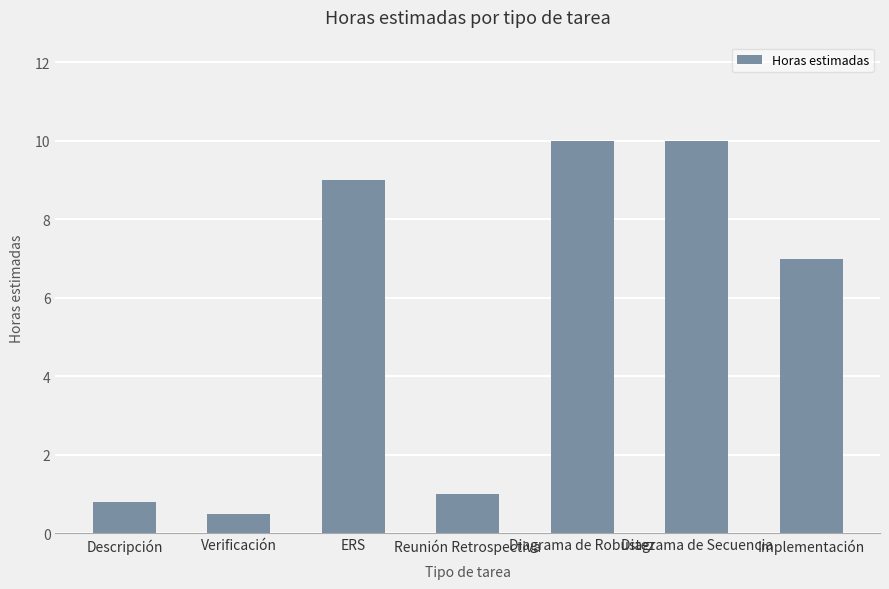

What position from the right is Reunión Retrospectiva?

4